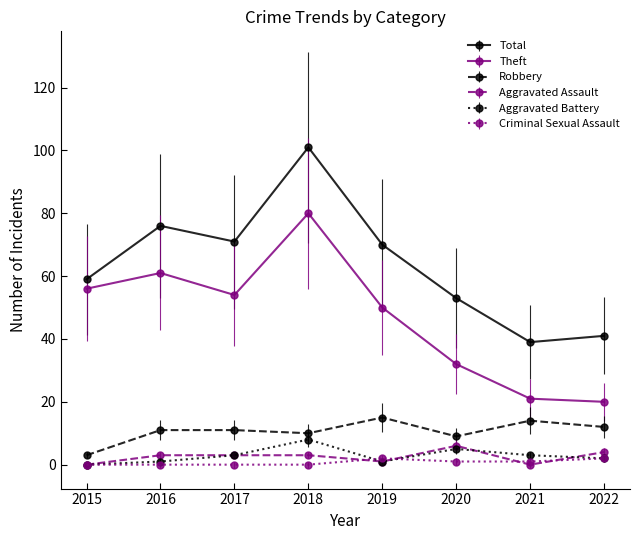

How many values in the Aggravated Battery series are below 3?

4